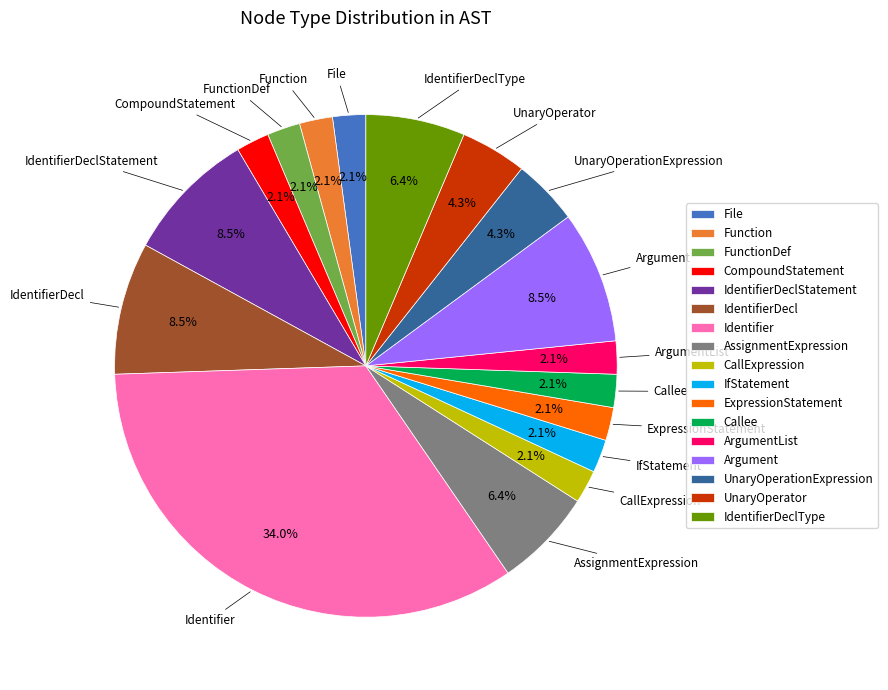

Which has a higher value, Identifier or CompoundStatement?

Identifier